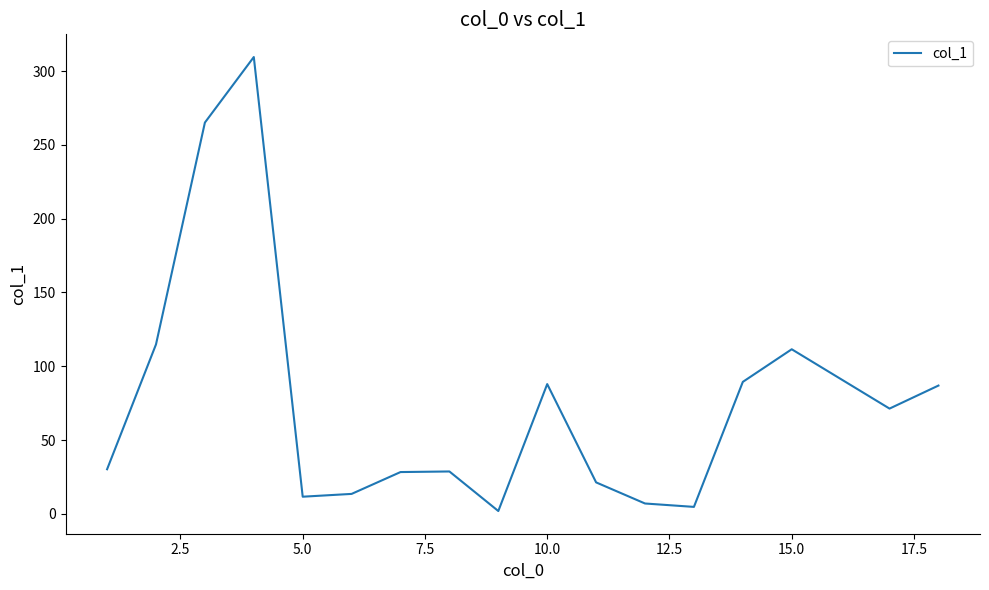

What is the greatest value displayed?

309.5